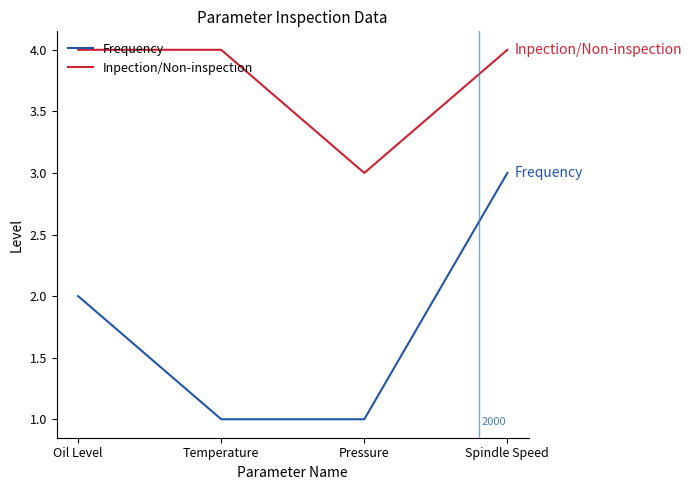

What is the sum of all Frequency values?

7